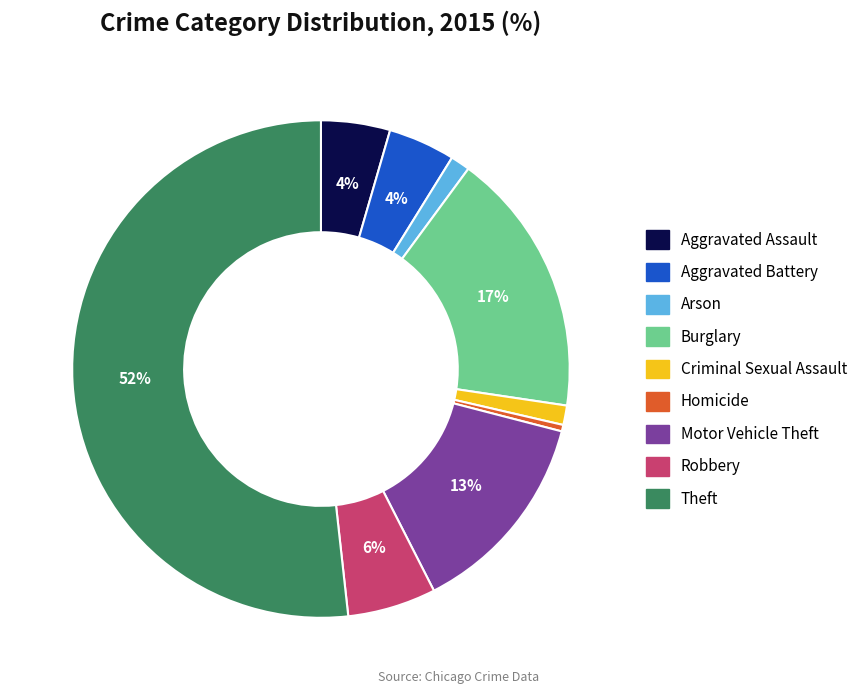

Is the sum of Aggravated Assault and Motor Vehicle Theft greater than half?

No